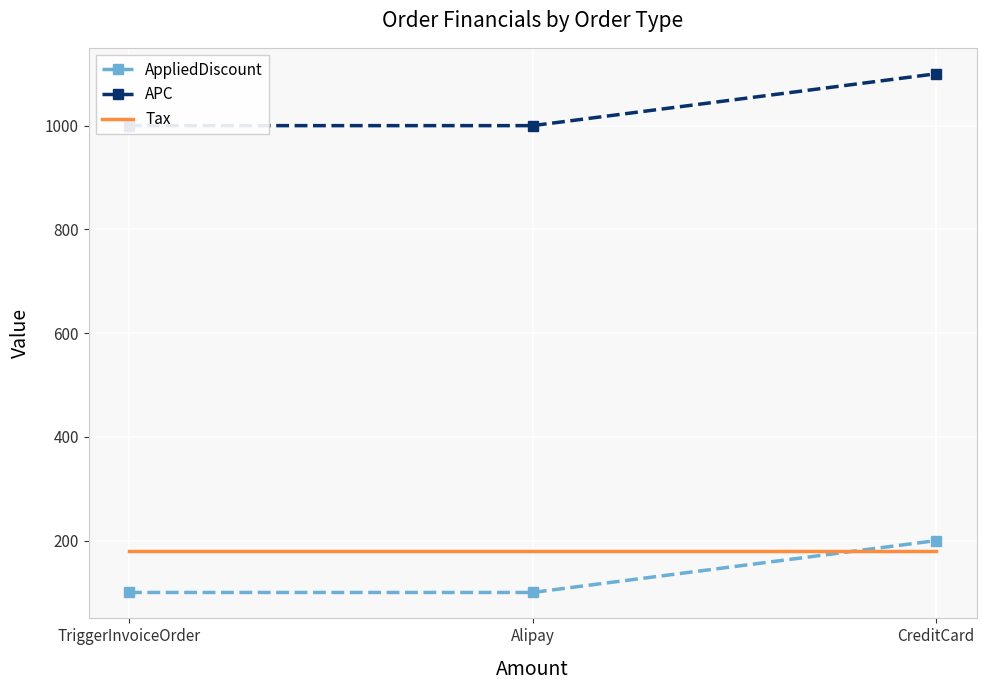

Is the value of APC at Alipay greater than the value of AppliedDiscount at Alipay?

Yes